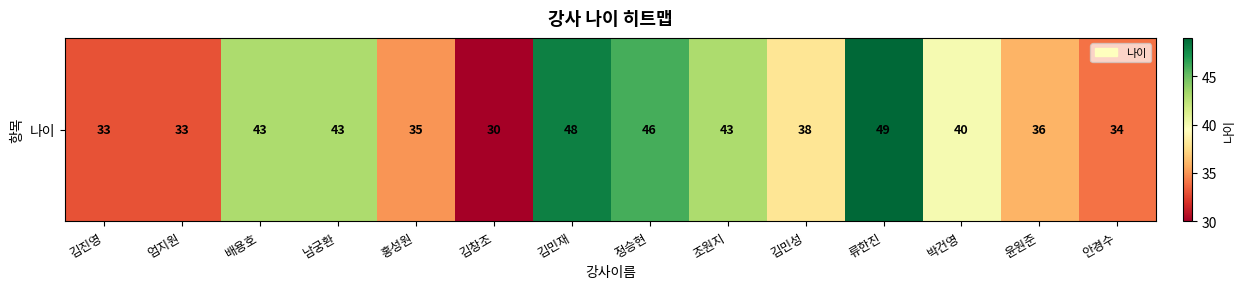

What is the average value?

39